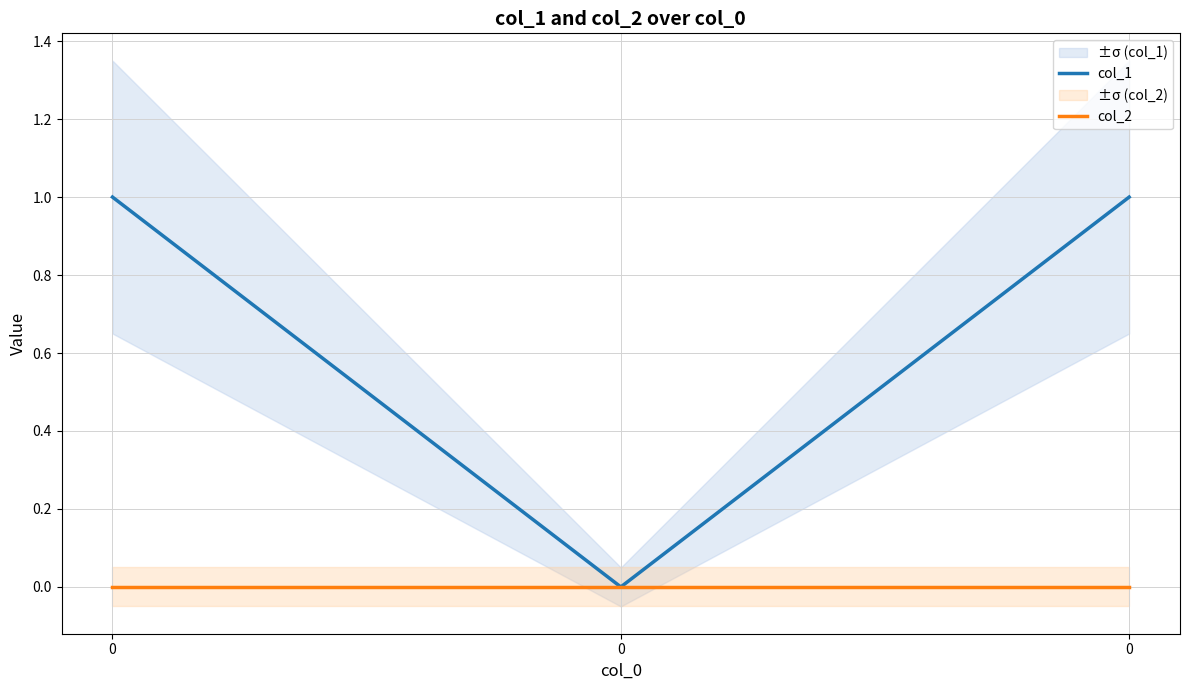

The value of col_1 at 0 is 0. True or false?

True